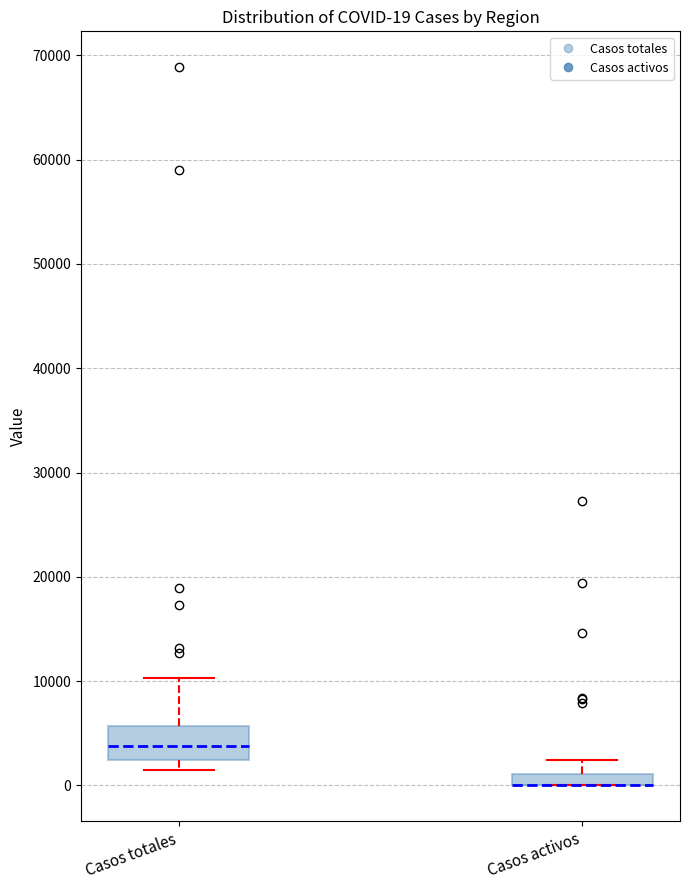

Which box is the tallest, from its lower edge to its upper edge?

Casos totales